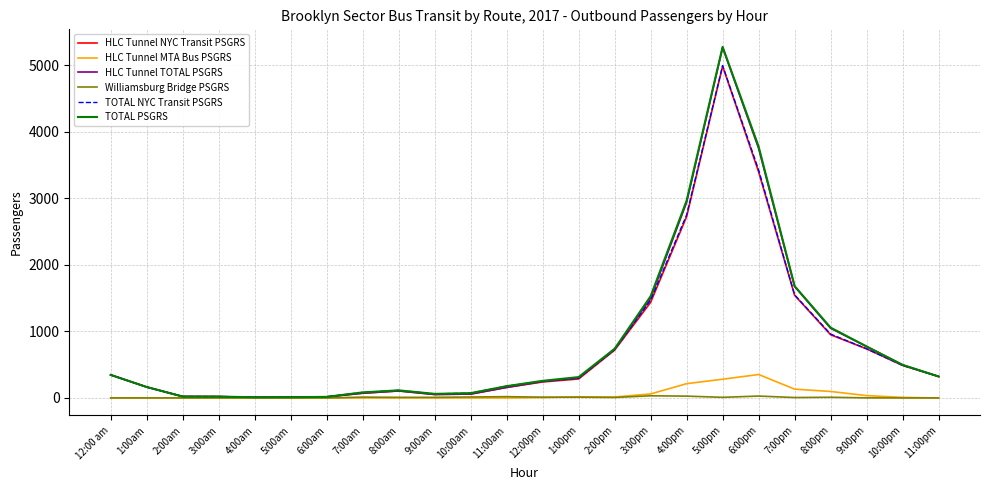

The HLC Tunnel NYC Transit PSGRS series shows 1542 at 7:00pm. True or false?

True